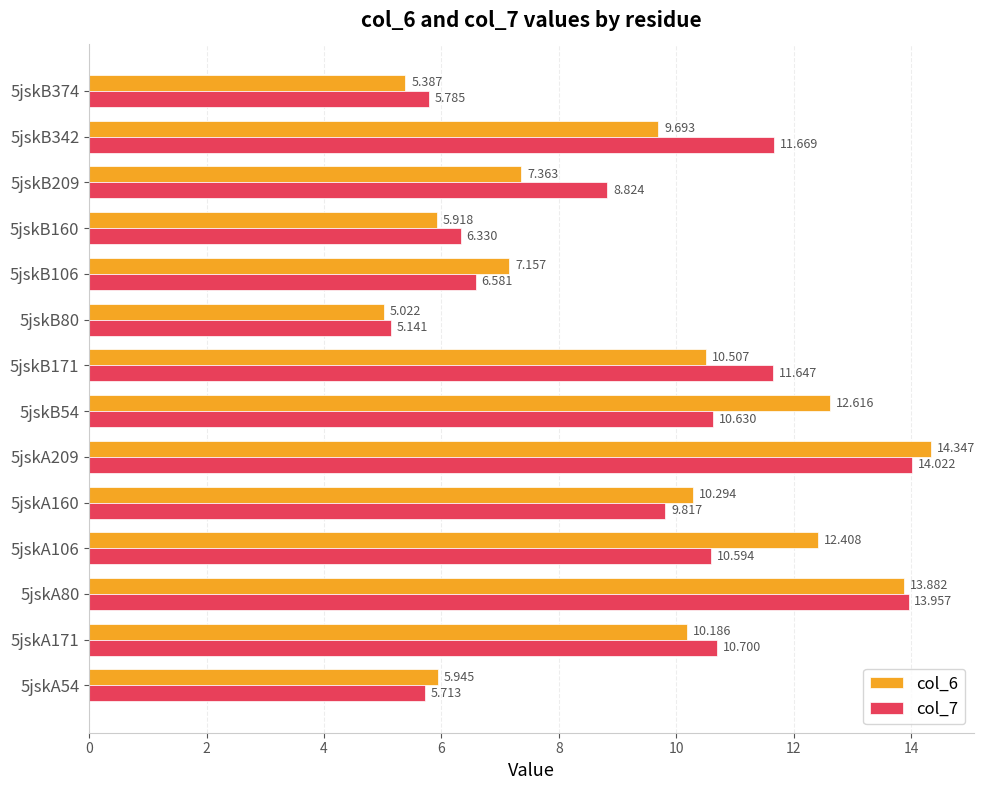

Rank the categories by col_6 value from highest to lowest.

5jskA209, 5jskA80, 5jskB54, 5jskA106, 5jskB171, 5jskA160, 5jskA171, 5jskB342, 5jskB209, 5jskB106, 5jskA54, 5jskB160, 5jskB374, 5jskB80